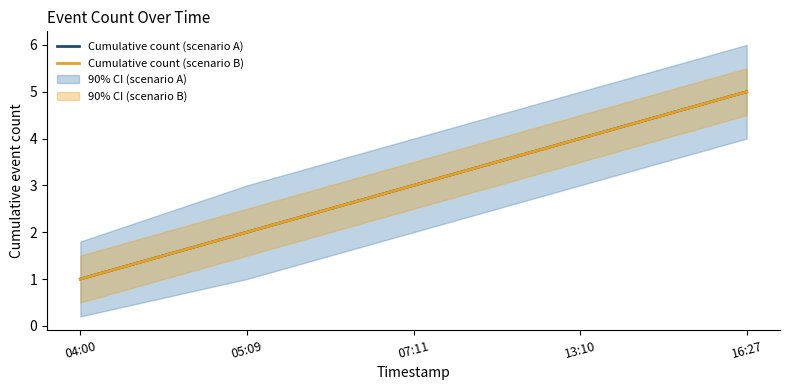

Which has a higher value, 07:11 or 13:10?

13:10